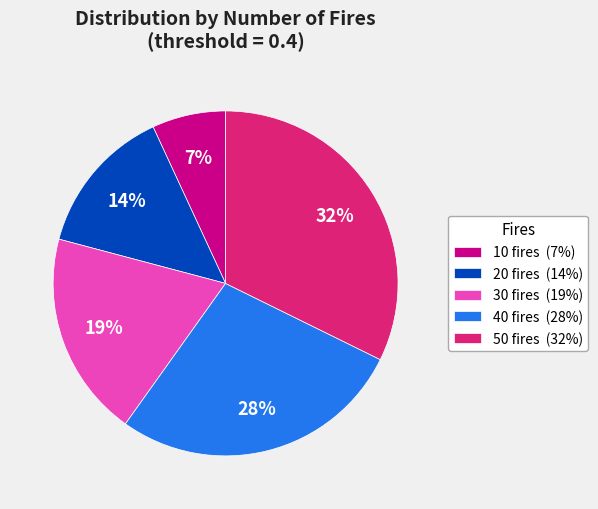

Count the number of slices in the pie.

5